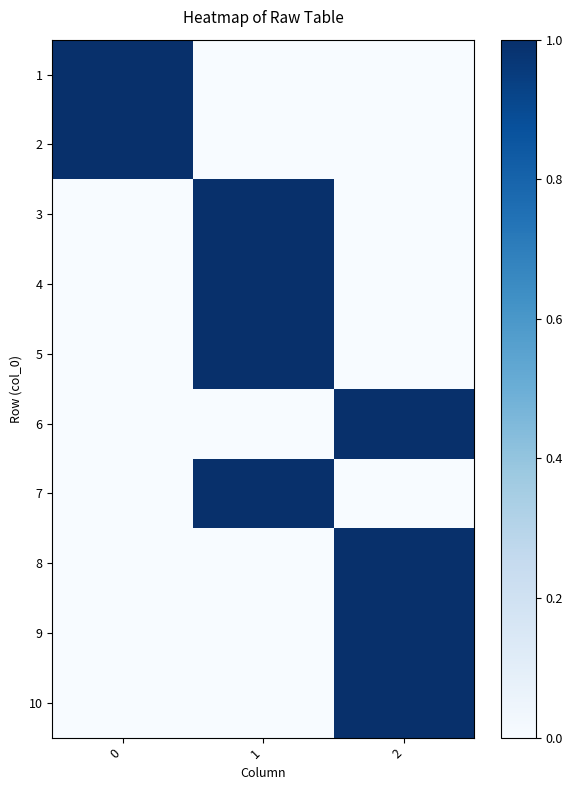

At which category is the sum across all series the highest?

1